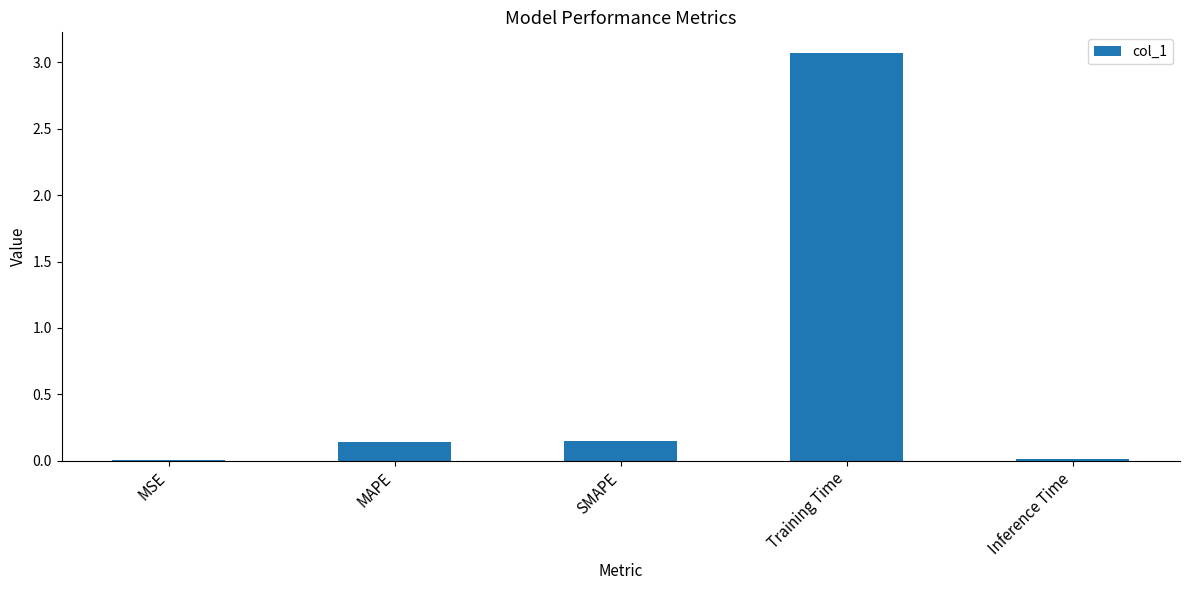

Which has a higher value, SMAPE or Training Time?

Training Time